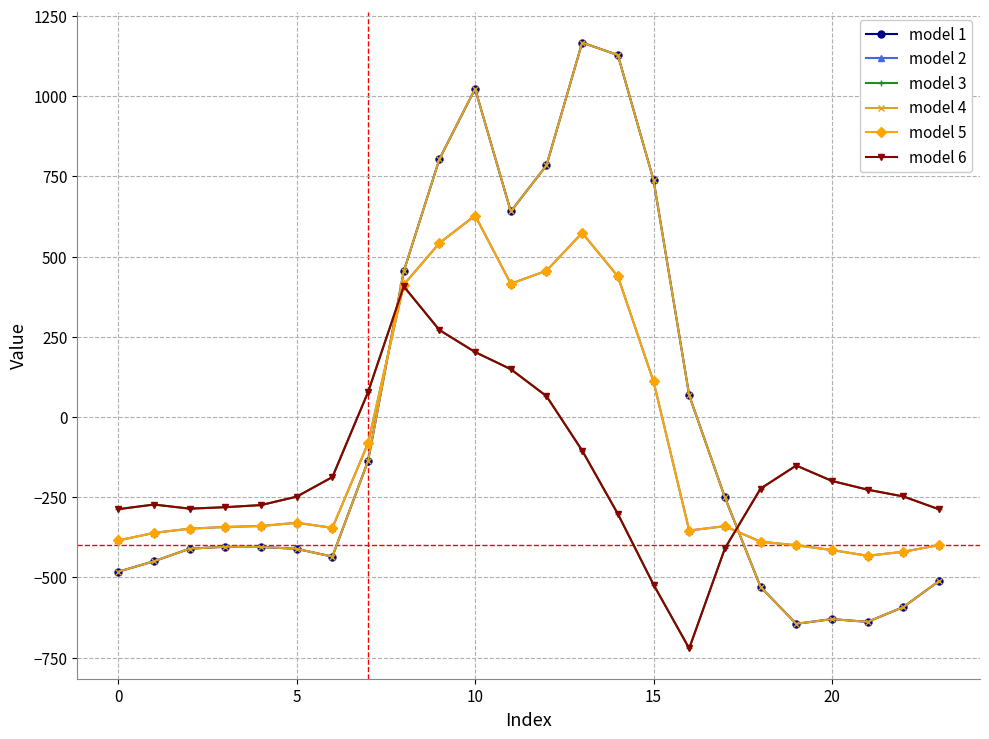

True or false: model 6 and model 3 cross at least once.

False